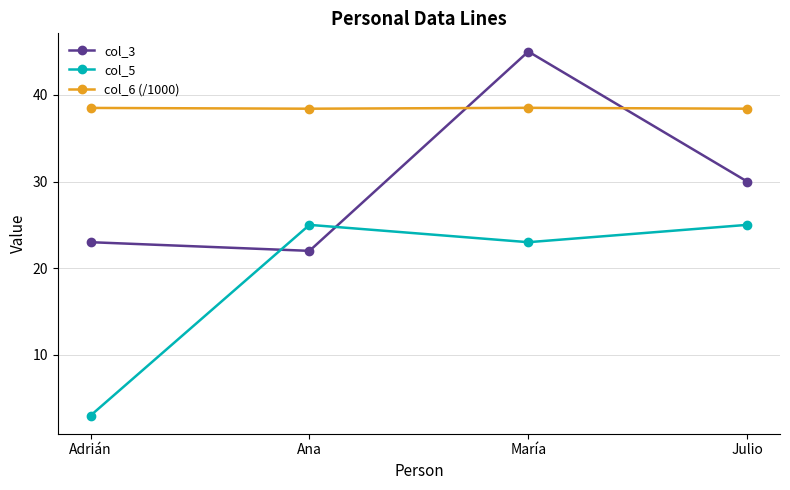

True or false: col_6 (/1000) and col_5 intersect in this chart.

False